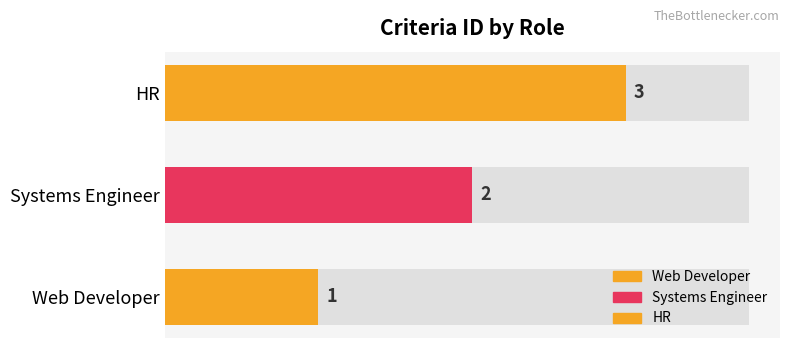

What is the difference between the second highest and minimum values?

1